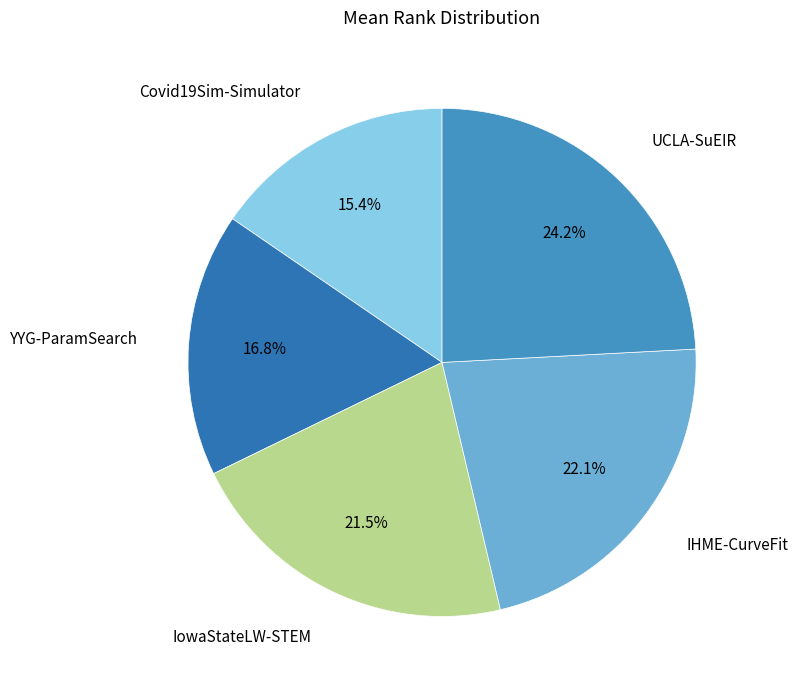

Is there any slice that represents more than half of the pie?

No